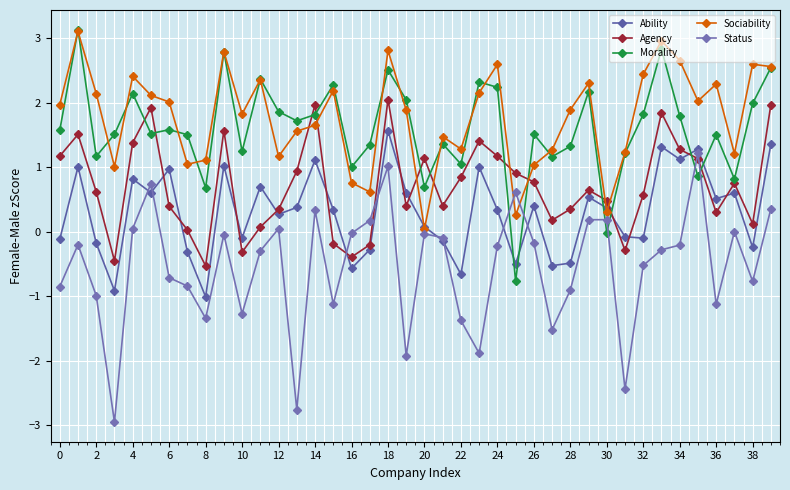

At how many categories does at least one series exceed 2?

20